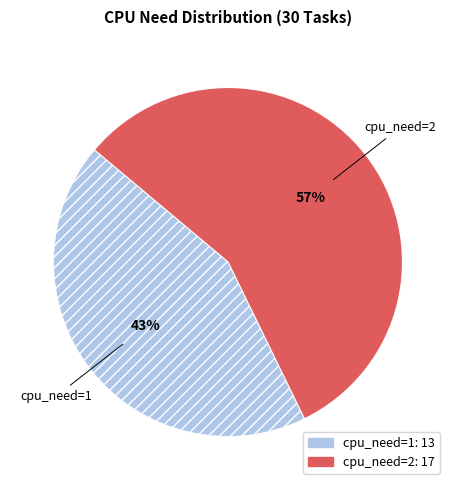

Which category has the smallest portion of the pie?

cpu_need=1